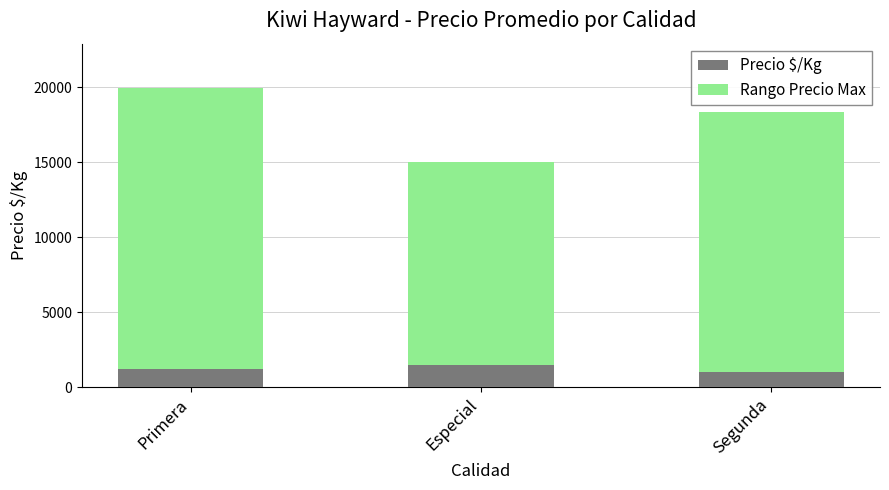

True or false: Precio $/Kg has a value of 2018.8 at Primera.

False